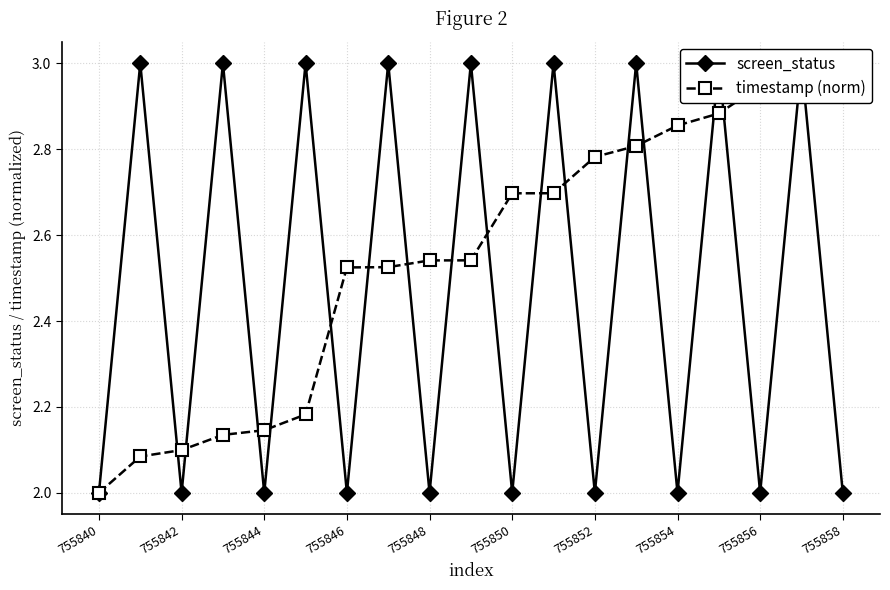

Rank the series by their average value, from highest to lowest.

timestamp (norm), screen_status